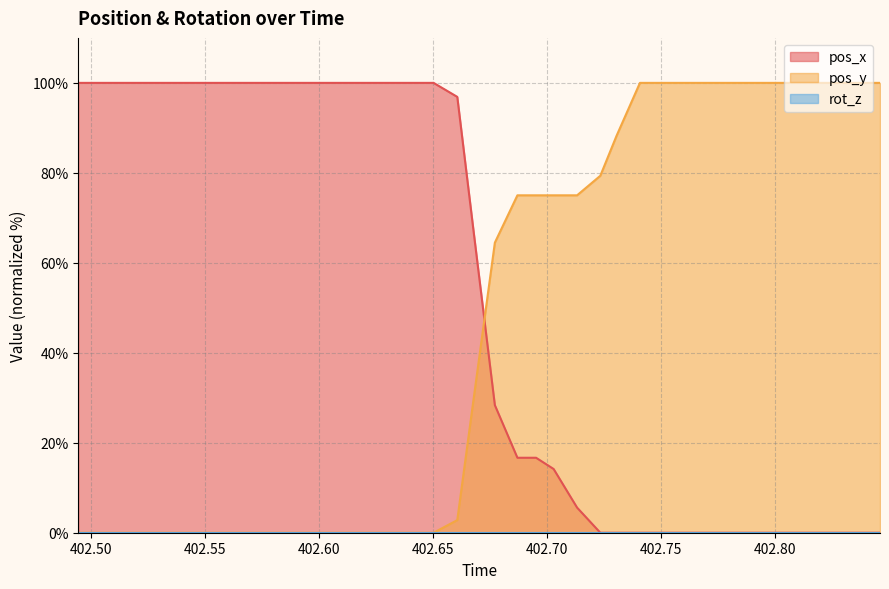

How many lines are shown in the chart?

3